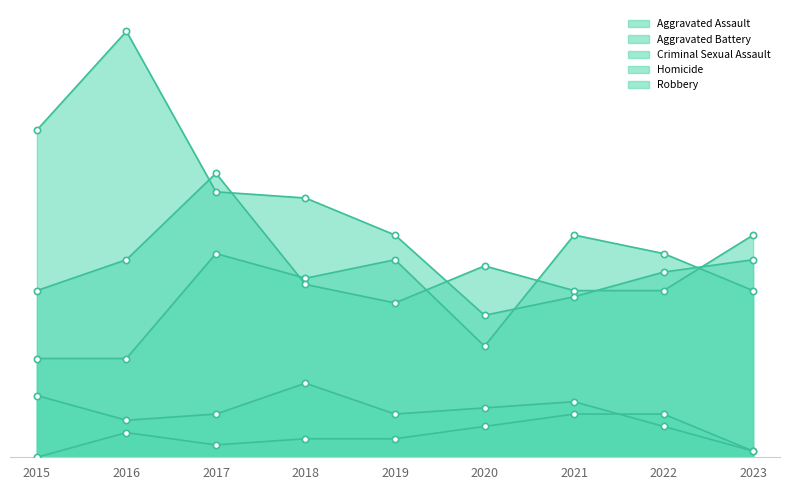

List the series in order of their peak value, lowest first.

Homicide, Criminal Sexual Assault, Aggravated Assault, Aggravated Battery, Robbery